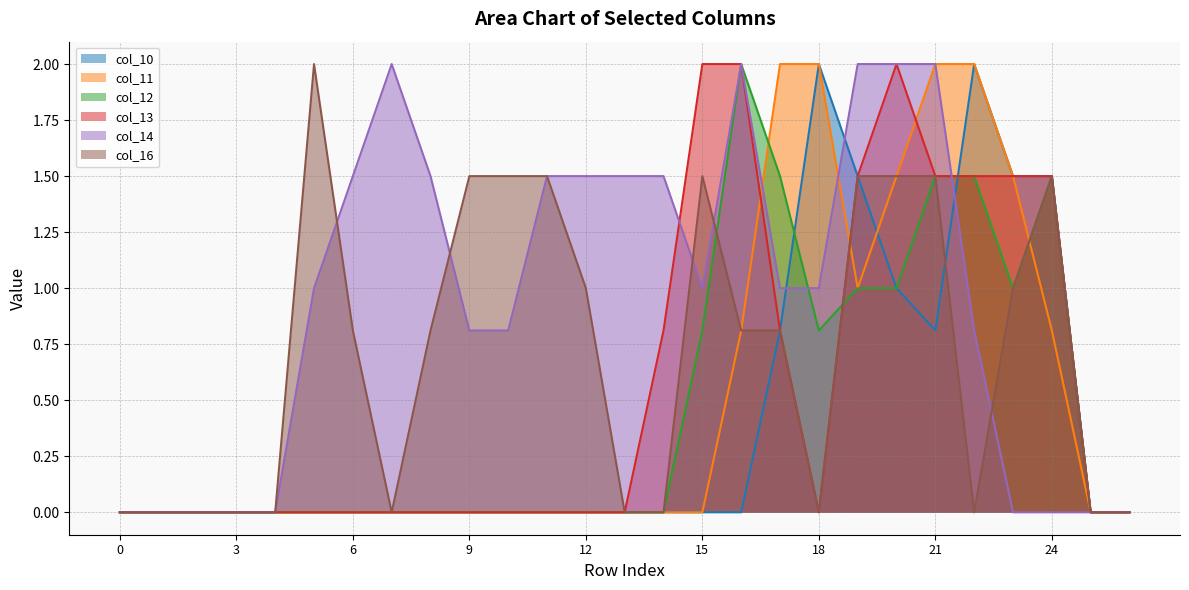

What is the difference between the maximum and minimum values in the col_13 series?

2.0